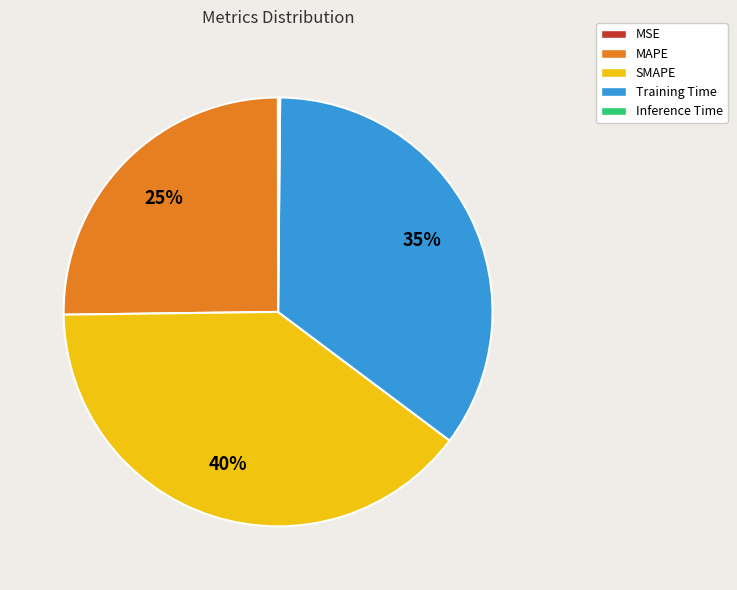

To the nearest percent, what portion does Training Time represent?

35%